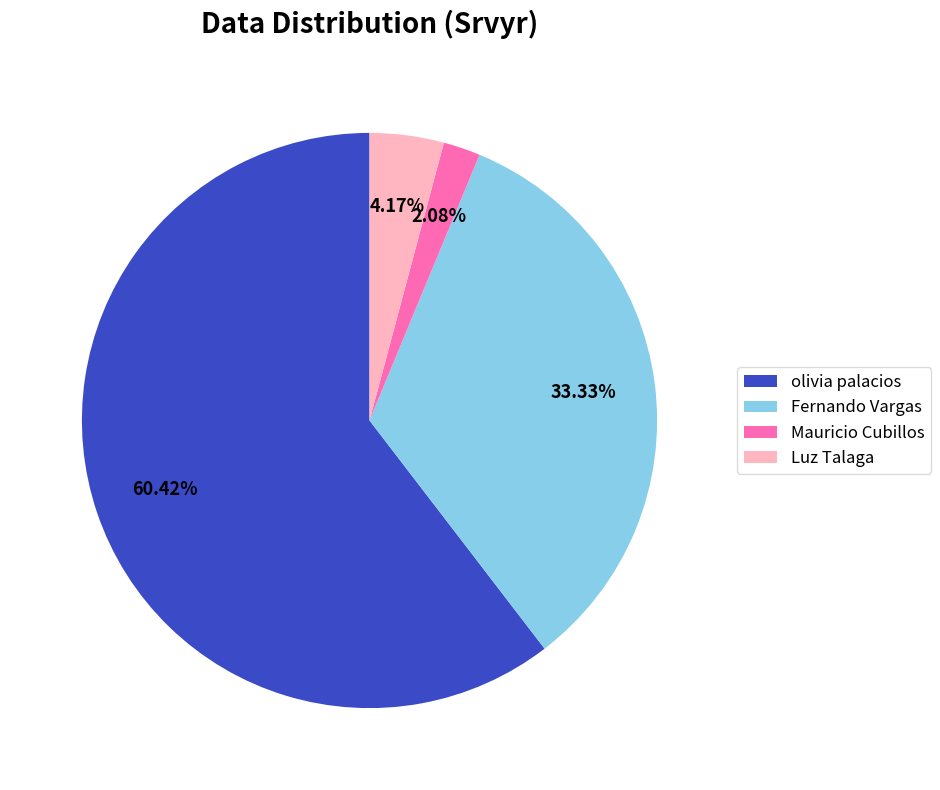

To the nearest percent, what percentage of the pie is Luz Talaga?

4%